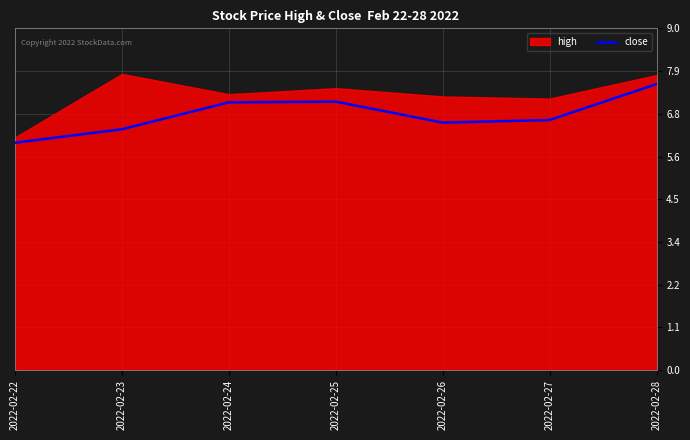

How many points are lower than both their immediate neighbors (excluding endpoints)?

1